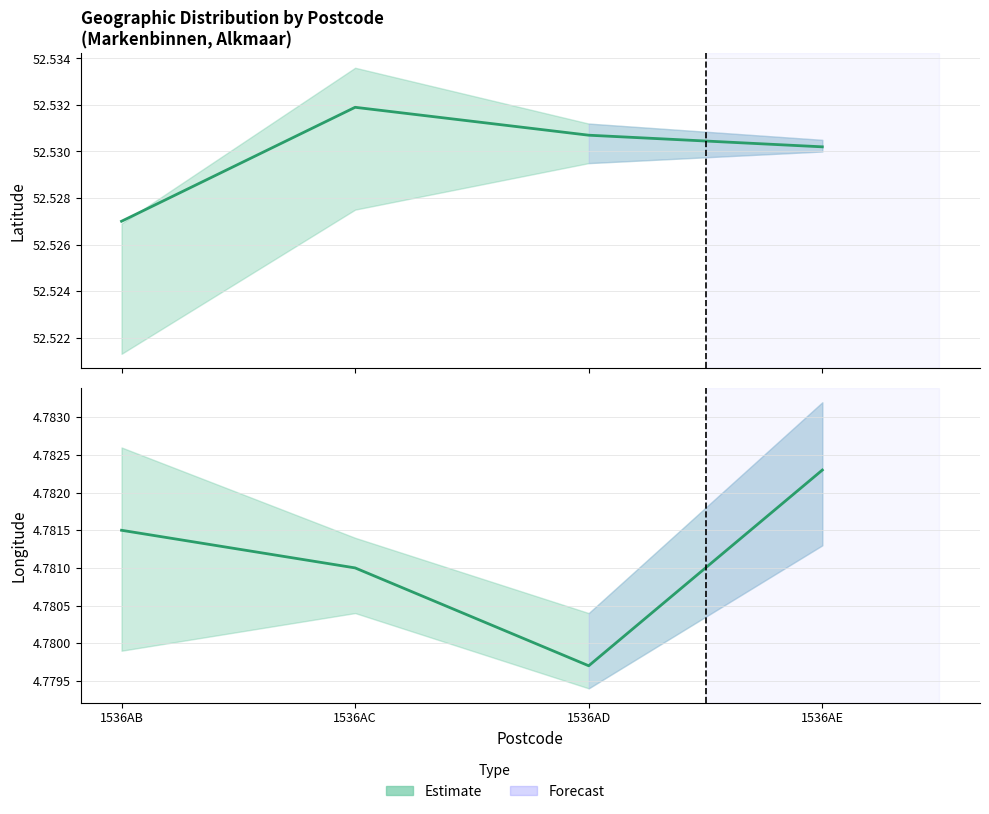

True or false: latitude_lower and longitude intersect in this chart.

False